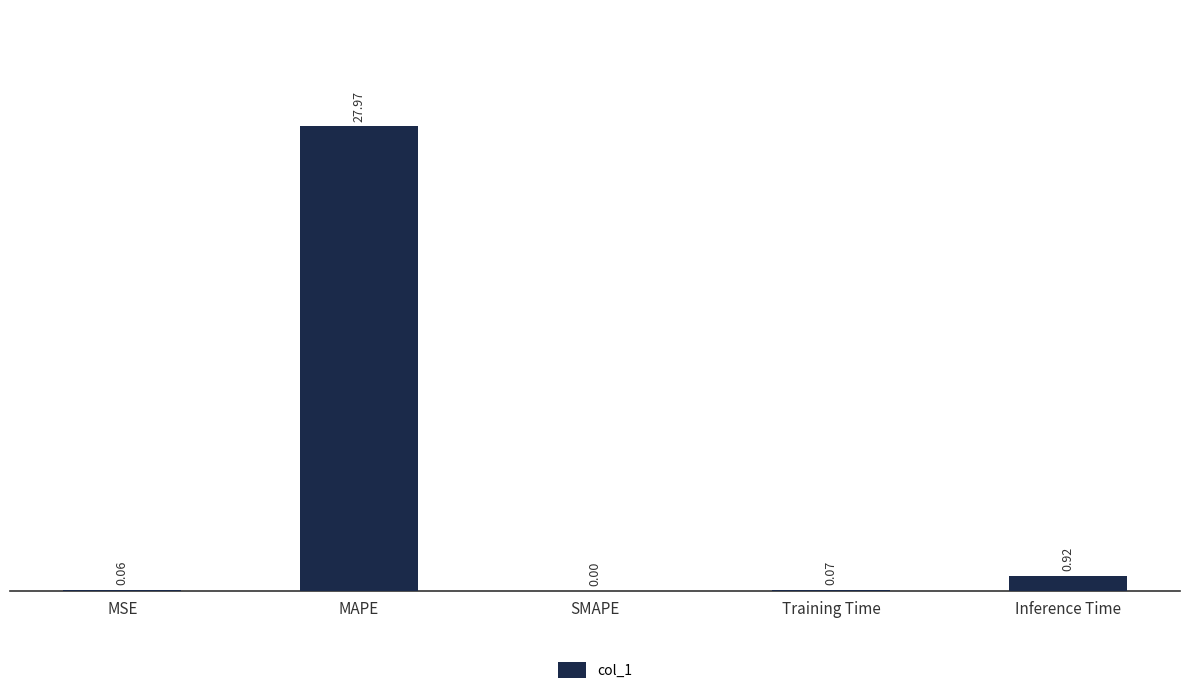

What is the change in value from SMAPE to Inference Time?

+0.9